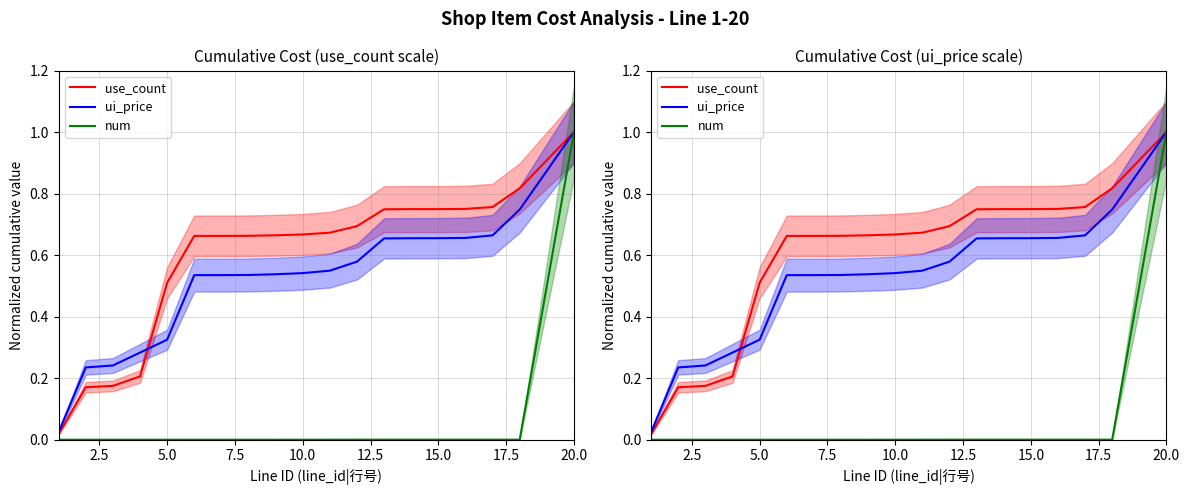

What is the sum of all use_count values?

12.2